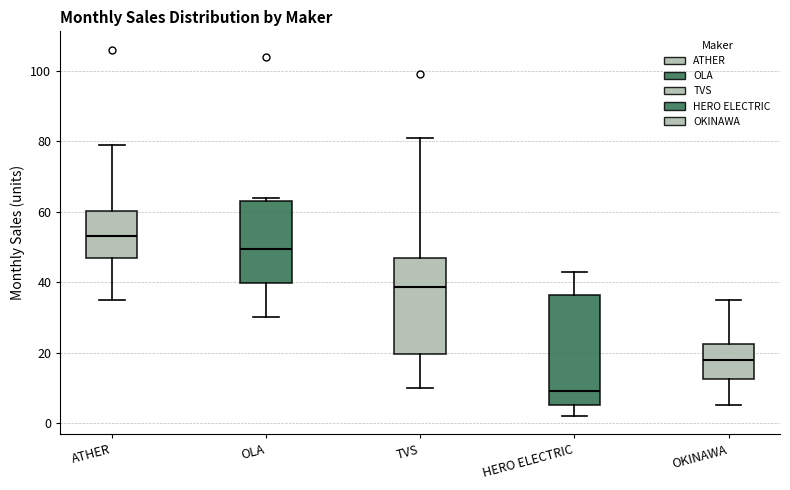

Which box is the tallest, from its lower edge to its upper edge?

HERO ELECTRIC